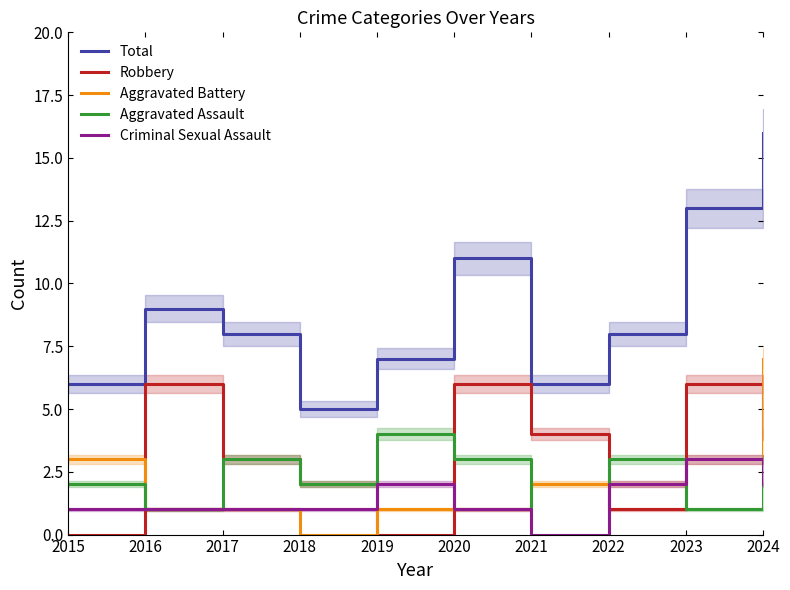

What is the total value across all series at 2020?

22